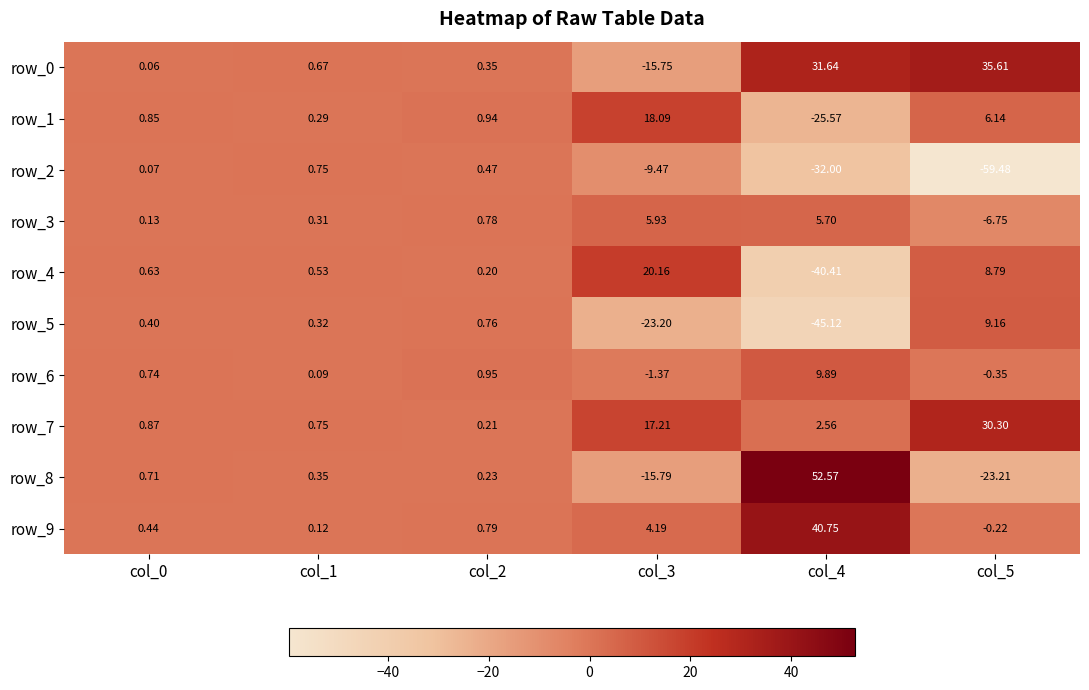

Where is row_4 nearest to the value -10?

col_2